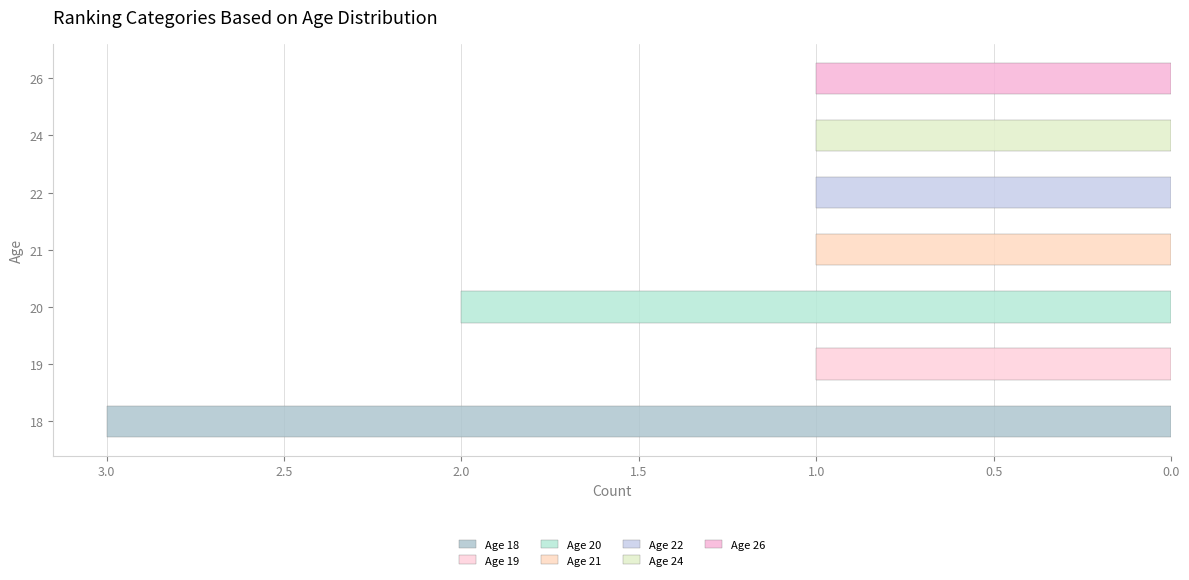

What is the smallest value displayed?

1